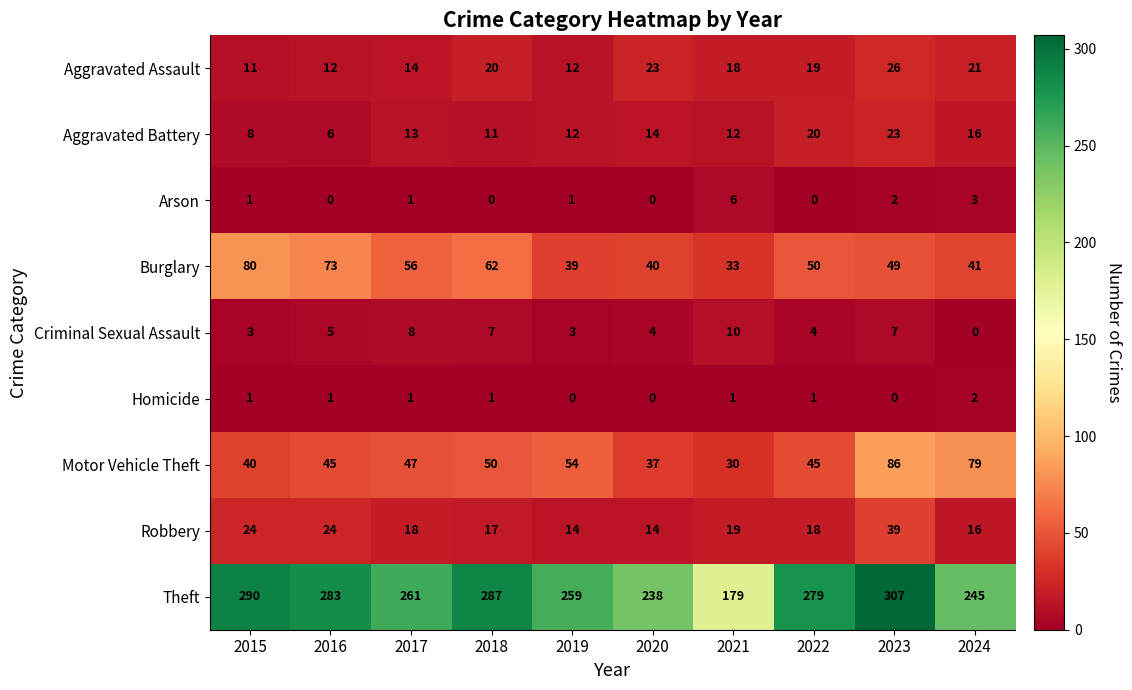

What is the maximum value shown in the chart?

307